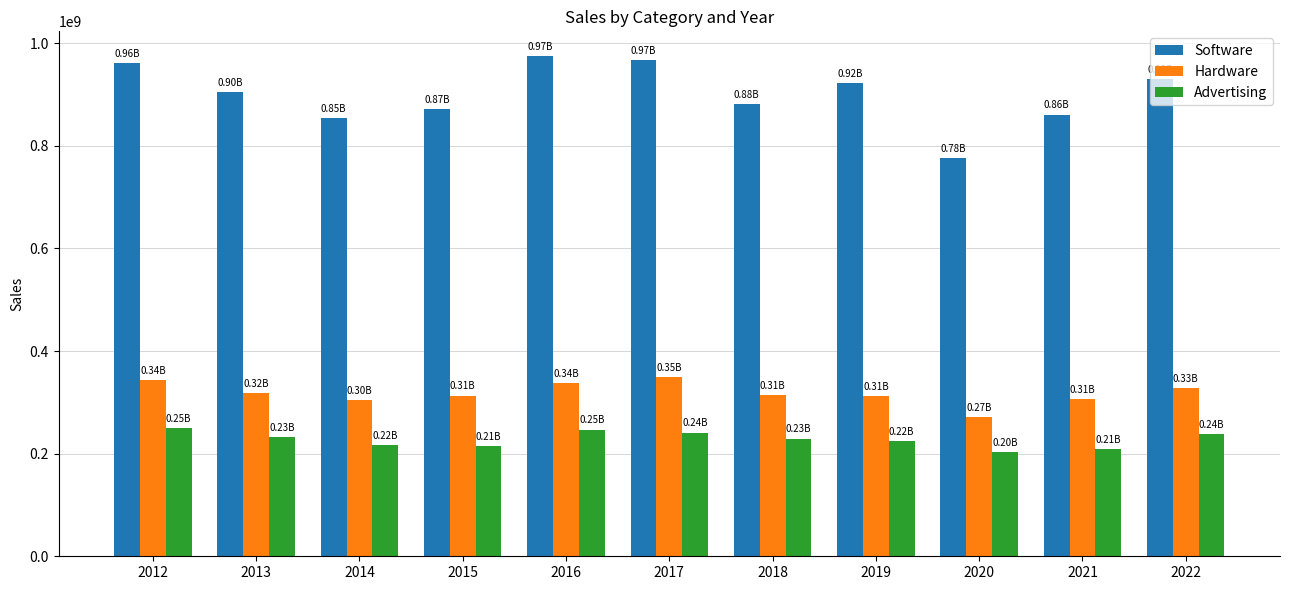

What are all the series names shown in the legend?

Software, Hardware, Advertising